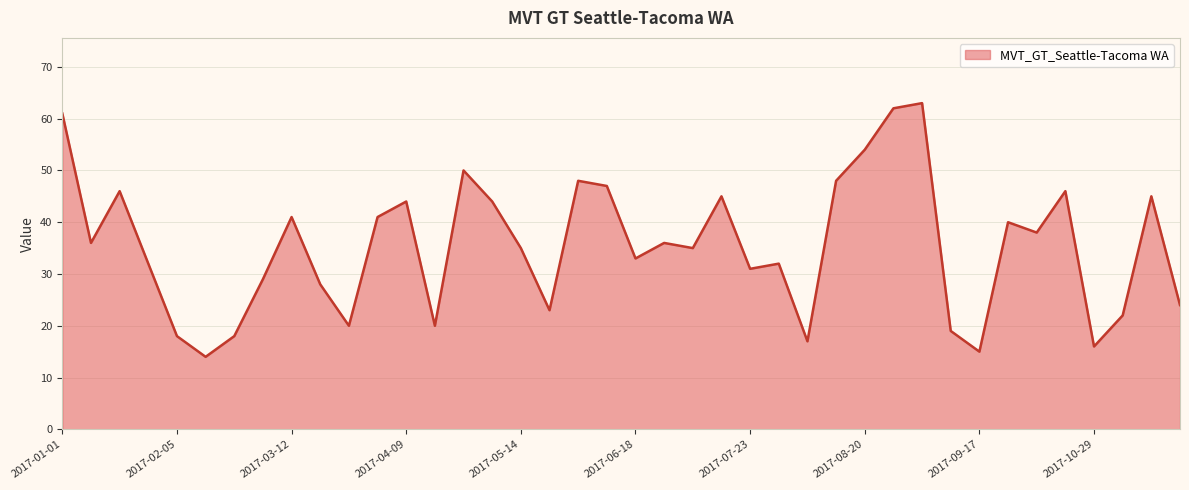

What is the difference between the maximum and minimum values?

49